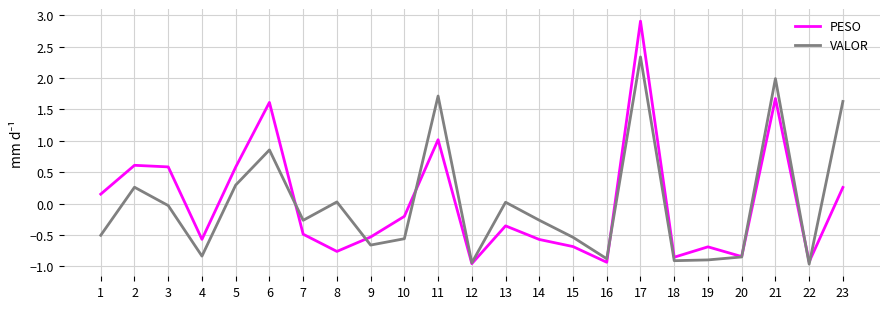

At which category is the sum across all series the highest?

17